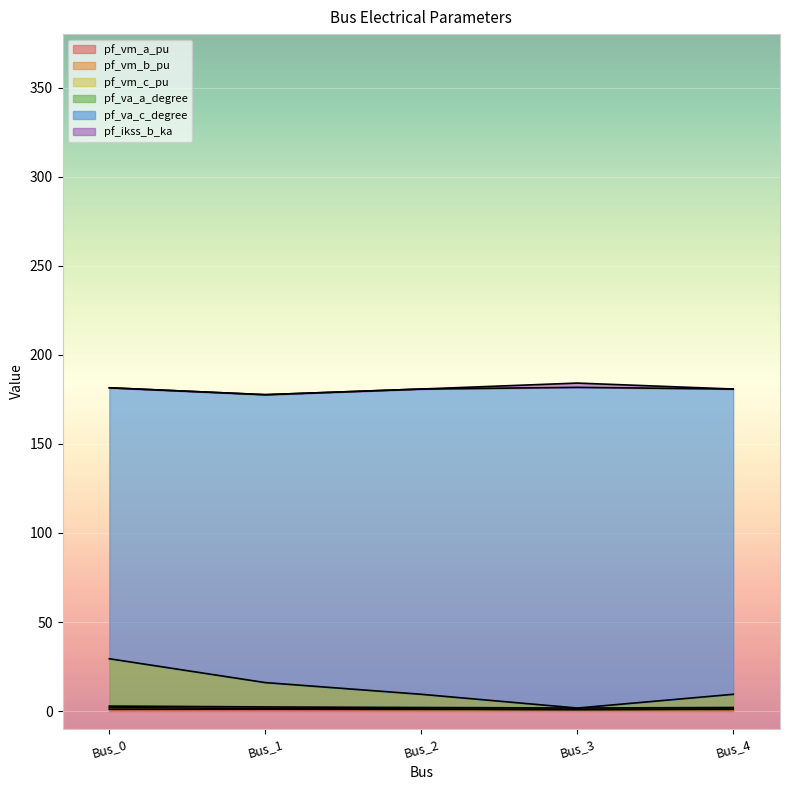

The pf_va_a_degree series shows 9.4 at Bus_2. True or false?

True